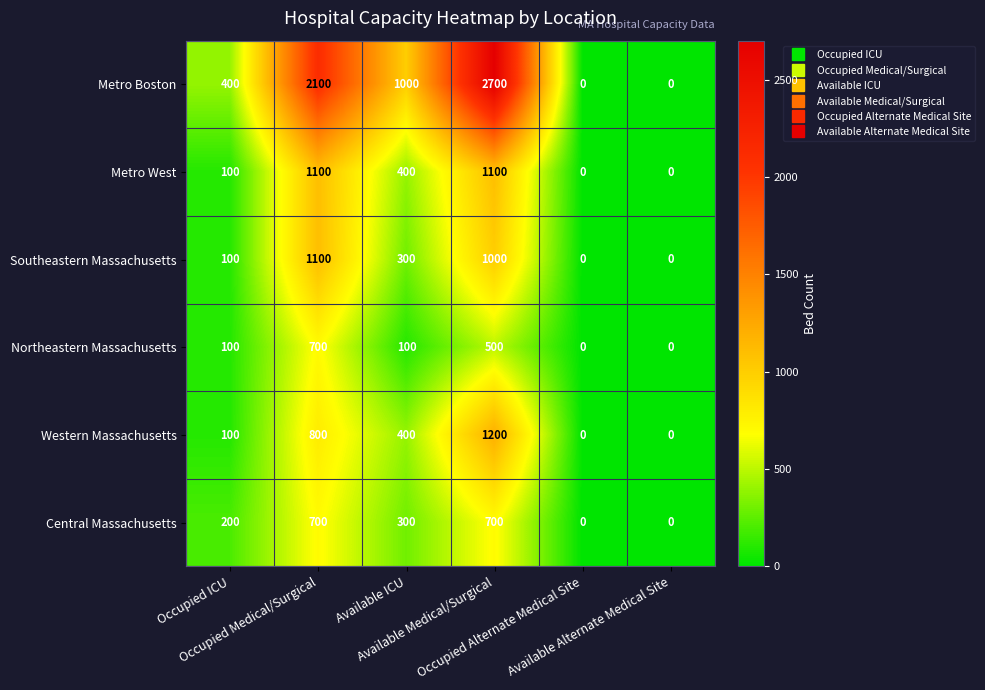

What is the sum of all Western Massachusetts values?

2500